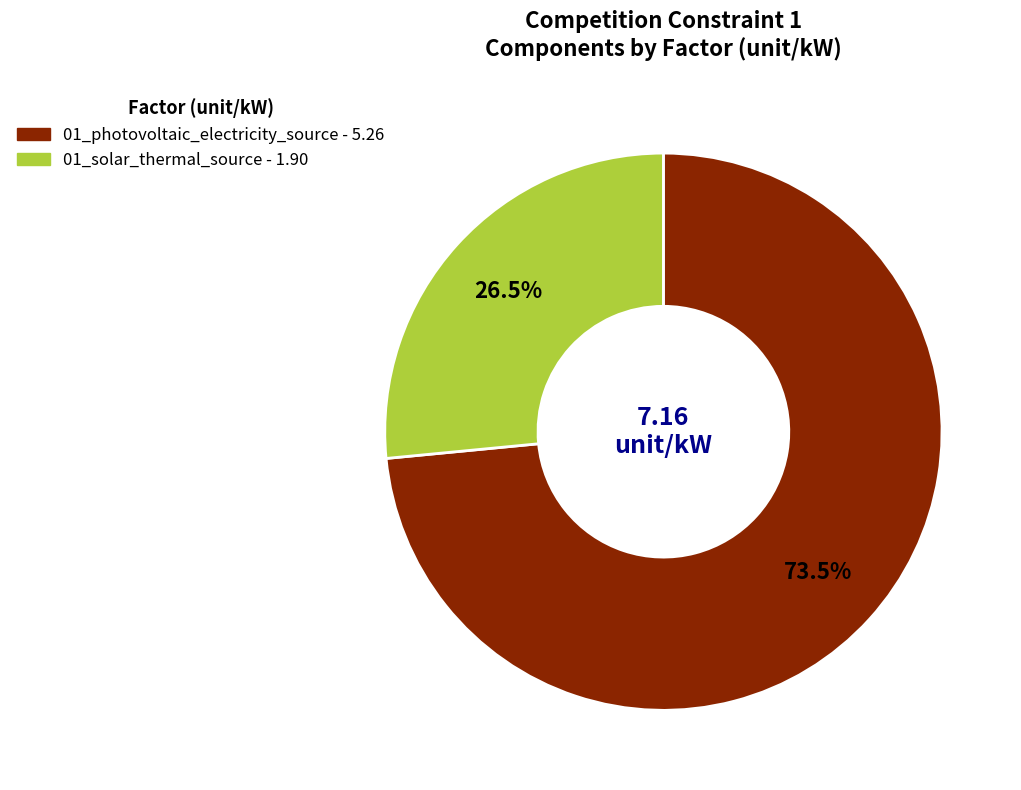

What is the ratio of the value at 01_solar_thermal_source to the value at 01_photovoltaic_electricity_source?

0.4